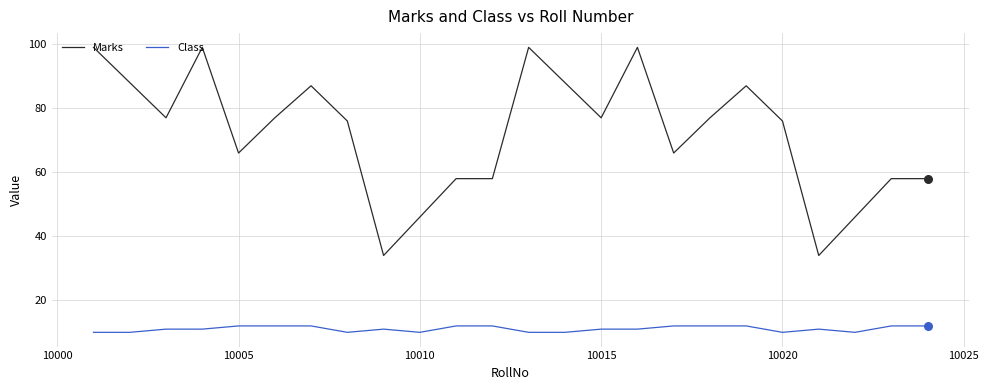

Which series has the largest range (max minus min)?

Marks